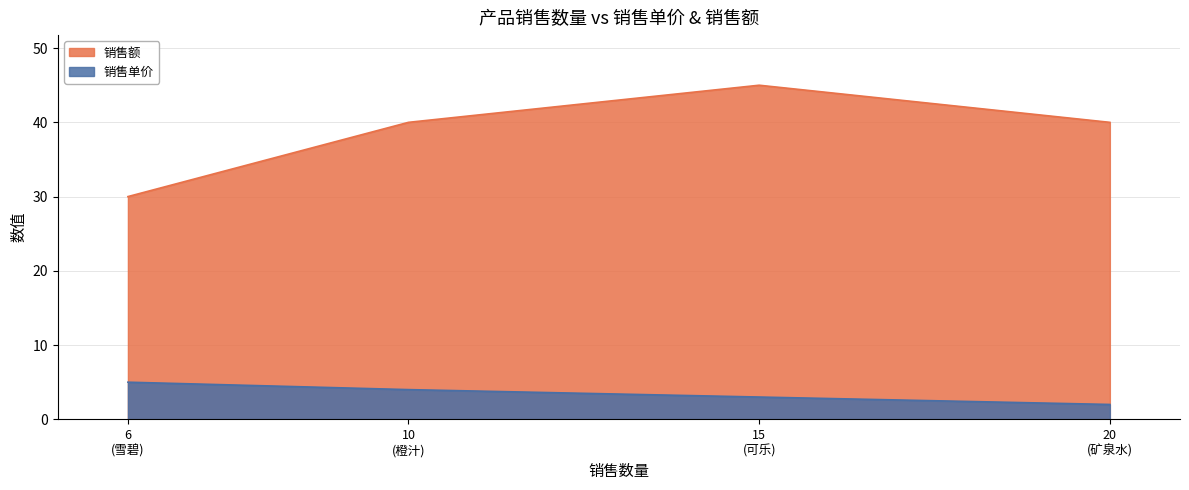

What is the label of the 1st point from the right?

矿泉水